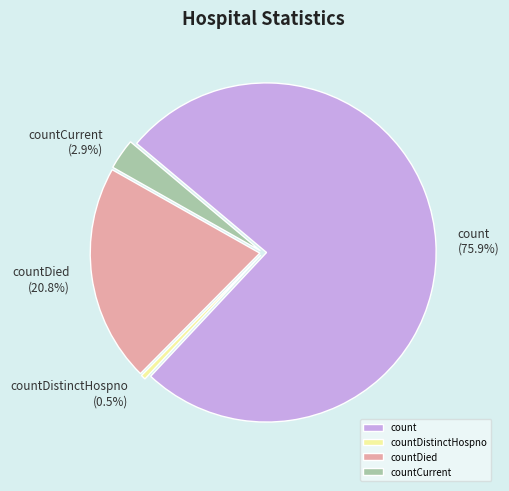

To the nearest percent, what portion does count represent?

76%